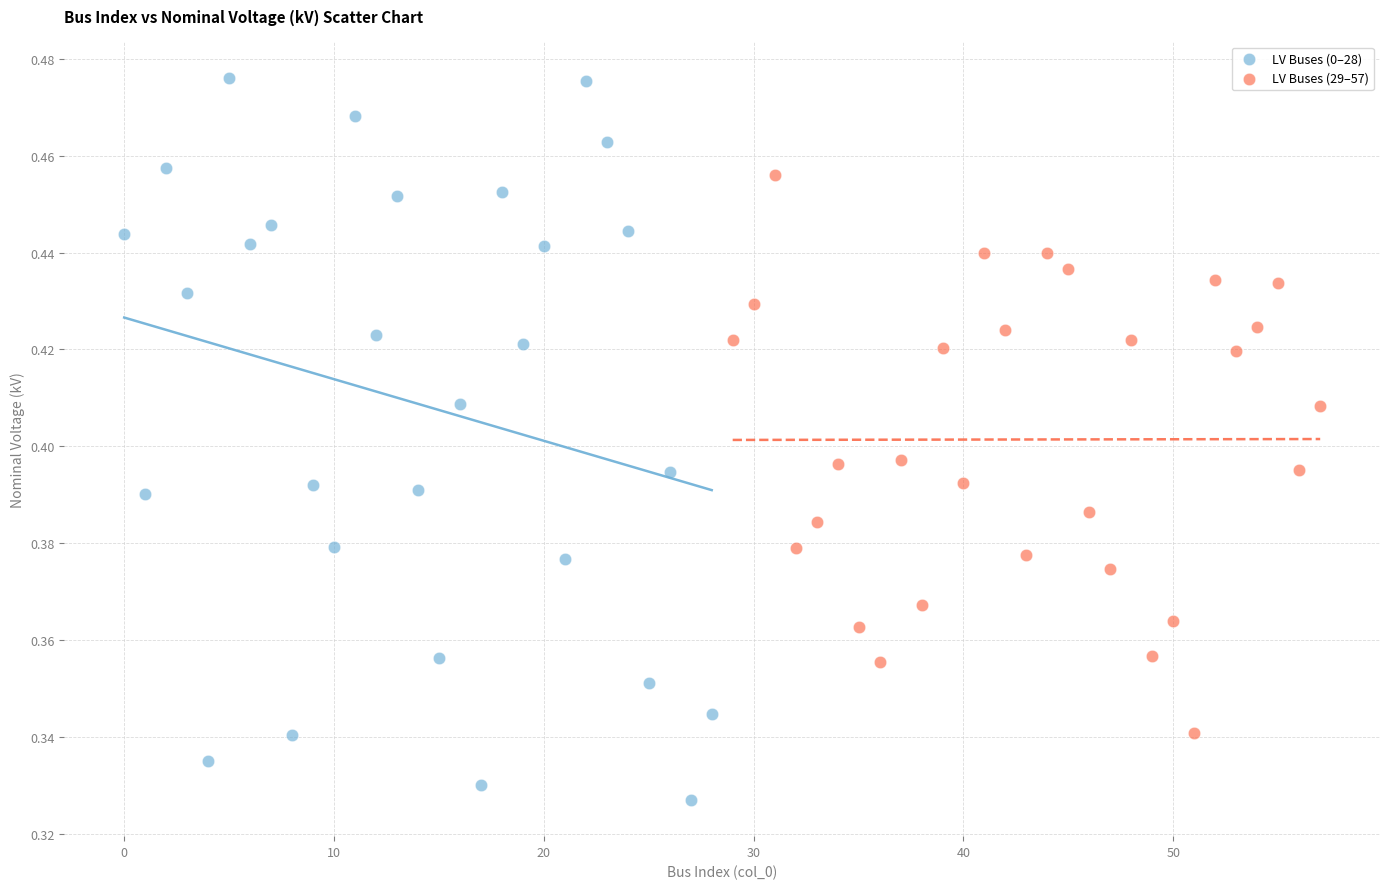

Which series has the widest spread of Y values?

LV Buses (0–28)